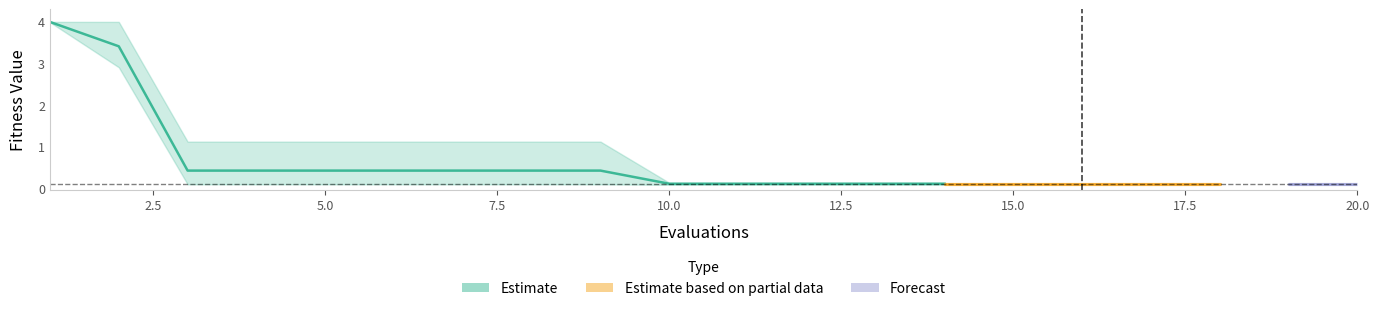

What is the value of the 10th point from the left?

0.1